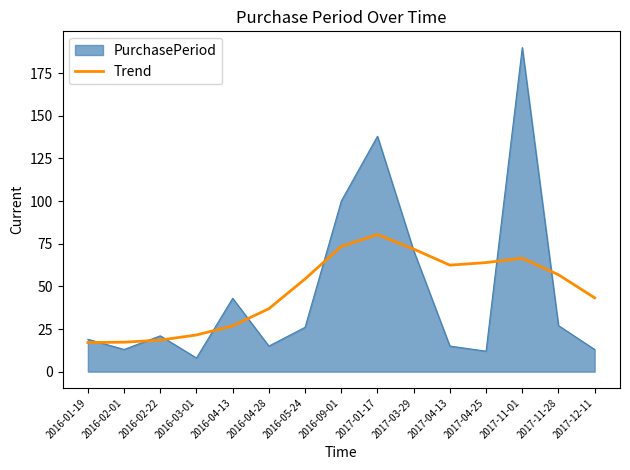

What position from the right is 2017-03-29?

6